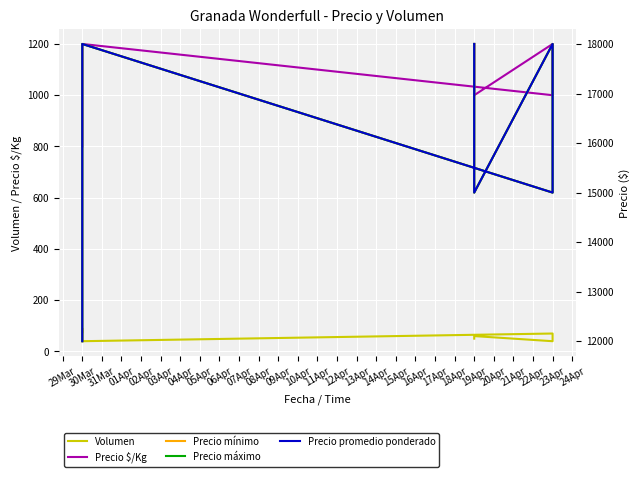

What are all the series names shown in the legend?

Volumen, Precio $/Kg, Precio mínimo, Precio máximo, Precio promedio ponderado